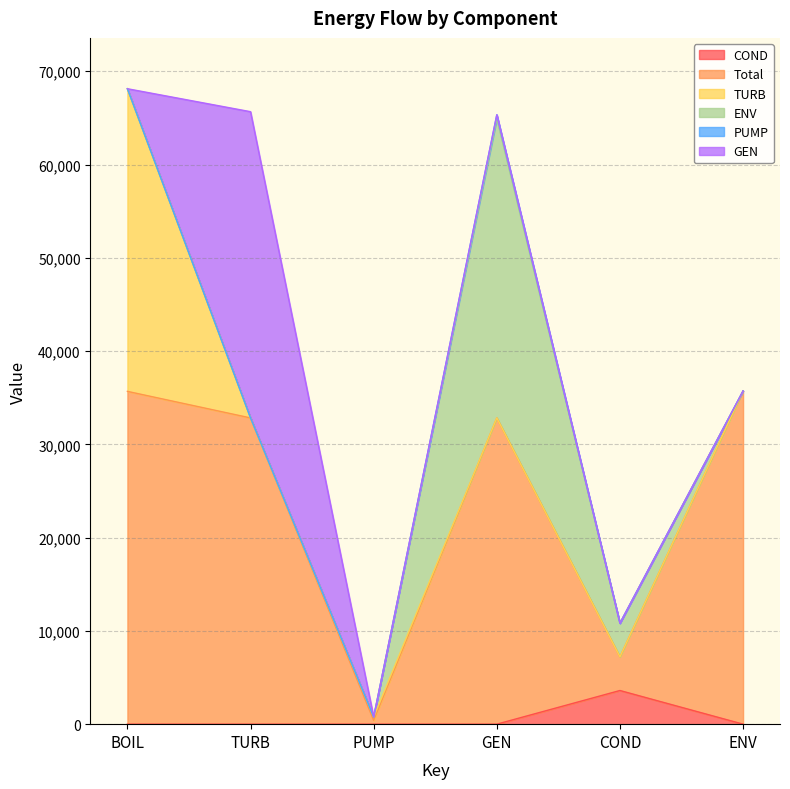

How many lines are shown in the chart?

6